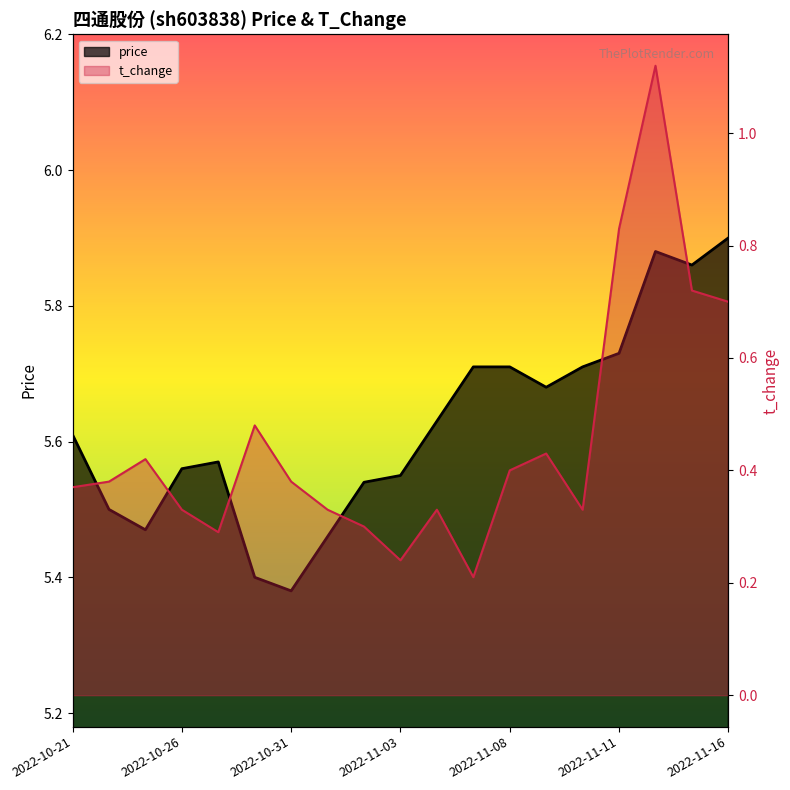

True or false: price and t_change intersect in this chart.

False